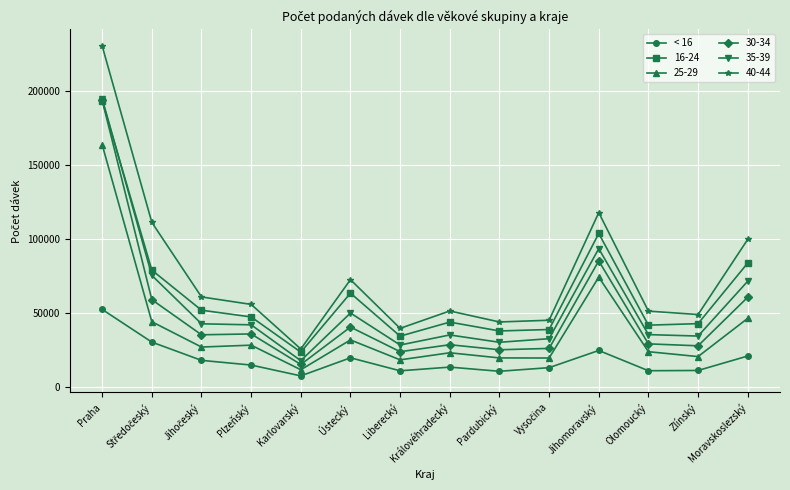

Which label corresponds to the largest value in the chart?

Praha